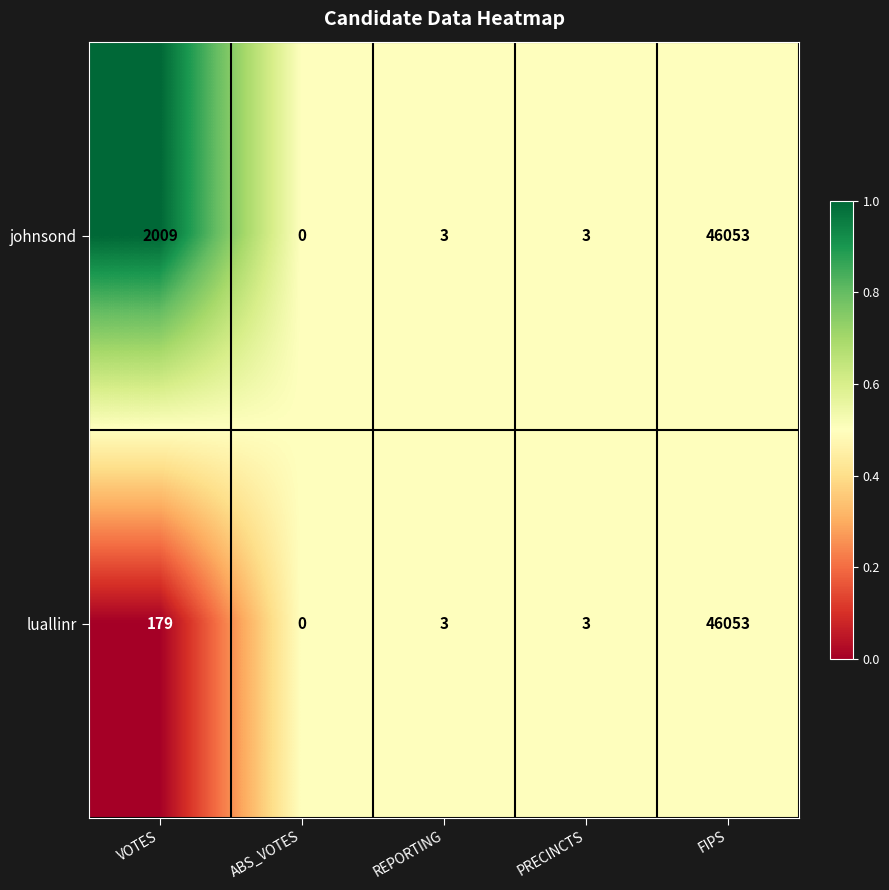

Rank the series by their average value, from lowest to highest.

luallinr, johnsond